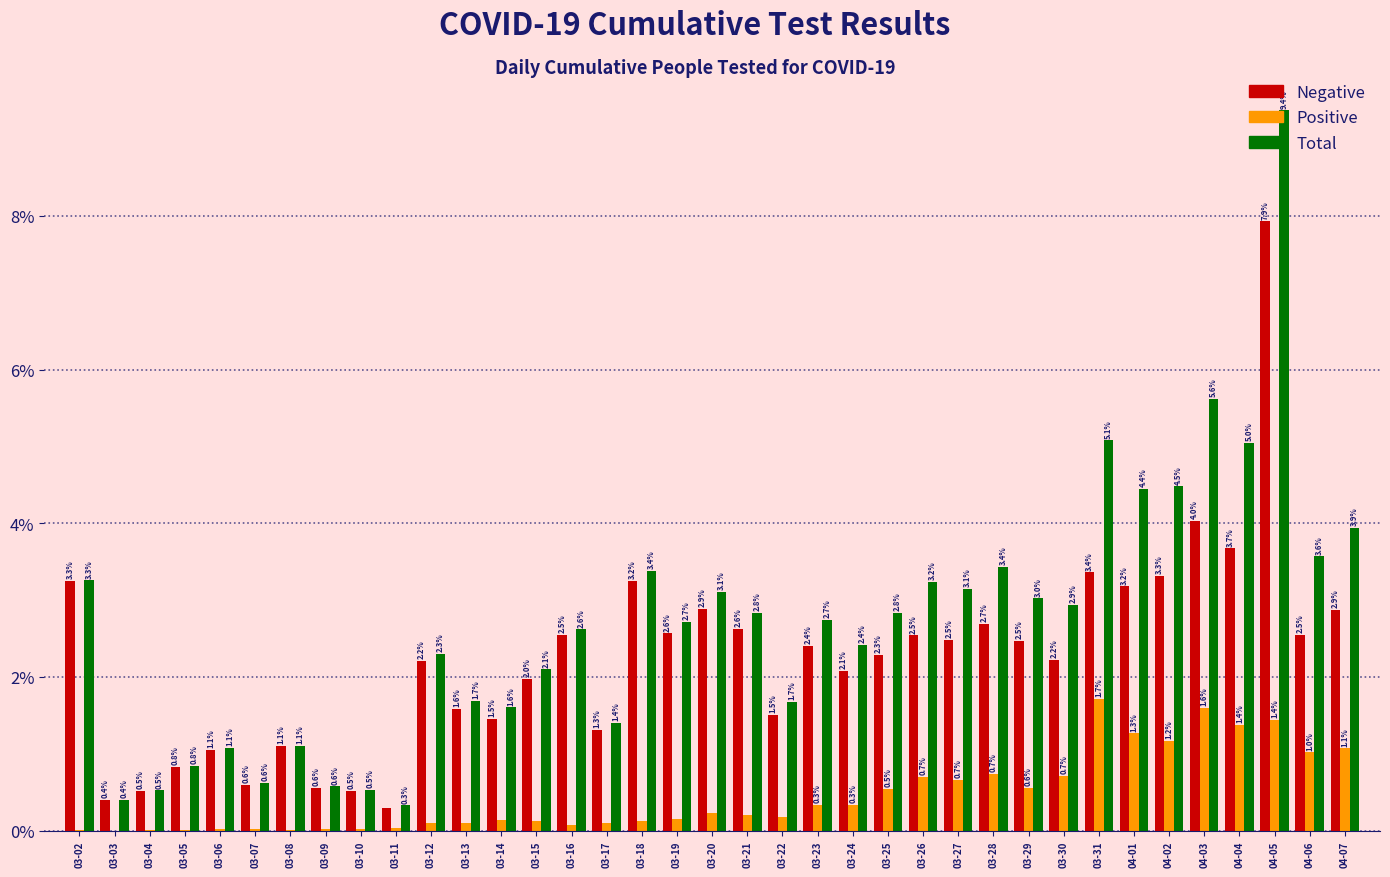

At which category is the sum across all series the highest?

04-05